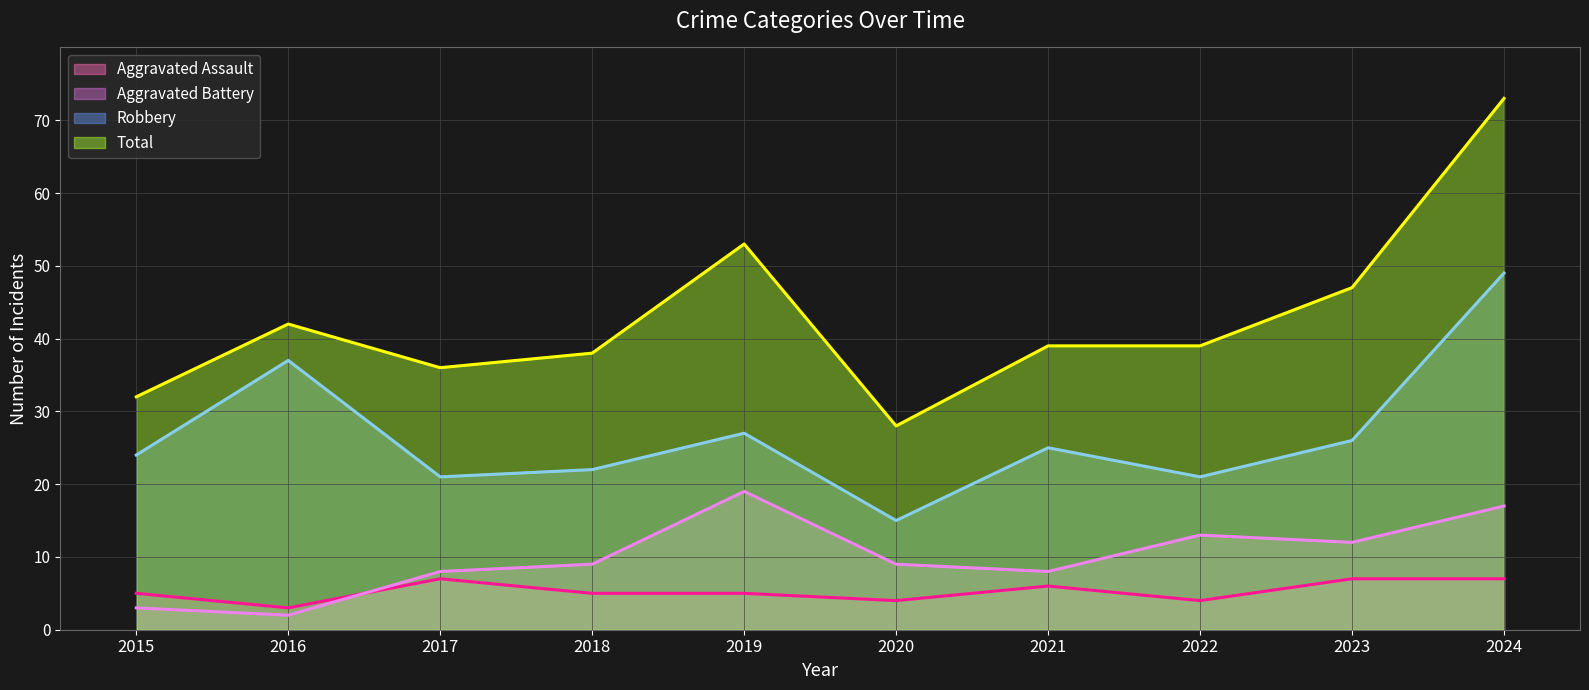

Which series has the largest range (max minus min)?

Total (trend)